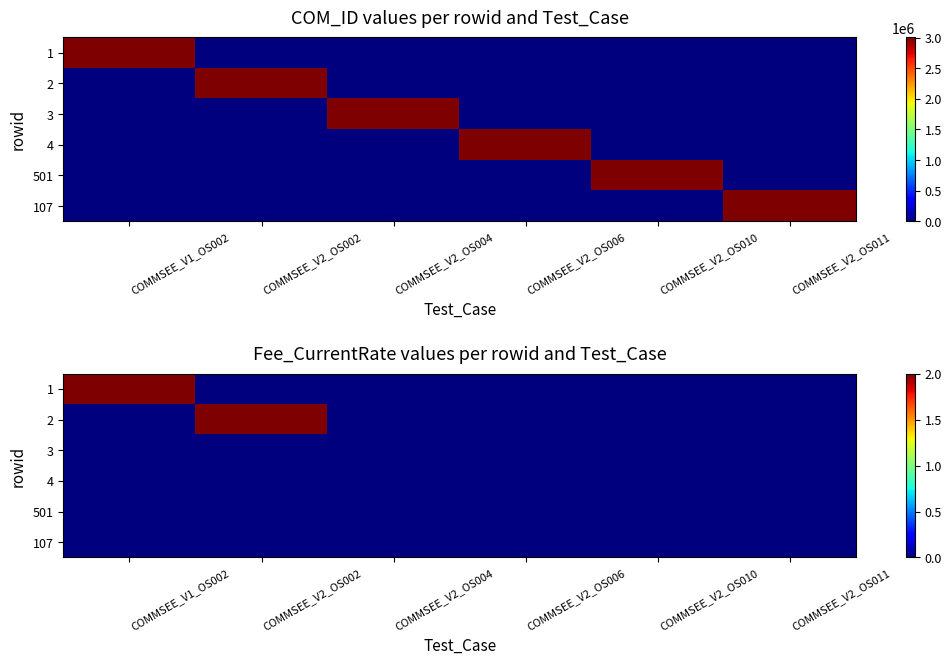

What is the difference between the maximum and minimum values in the 2 series?

2